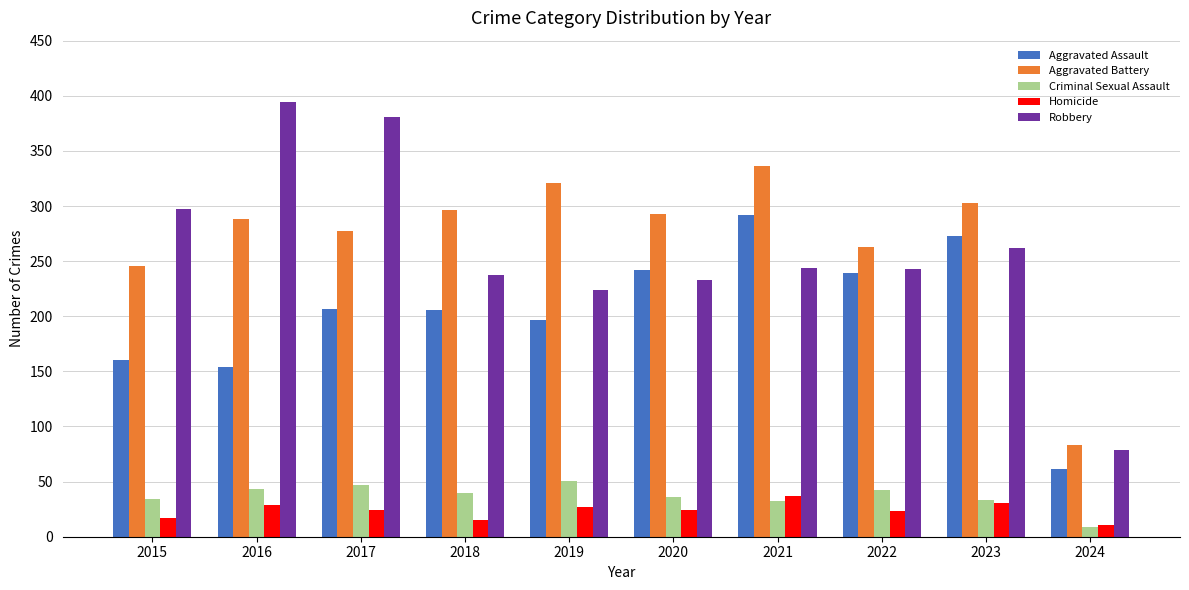

At how many categories does at least one series exceed 42?

10